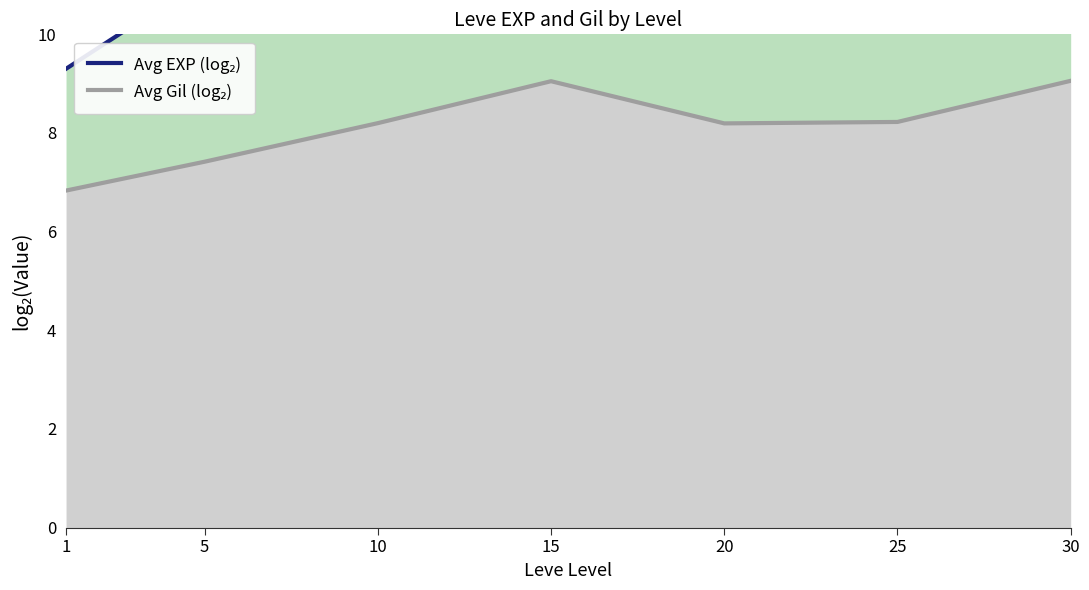

Between 1 and 5, which series saw the biggest shift?

Avg EXP (log₂)